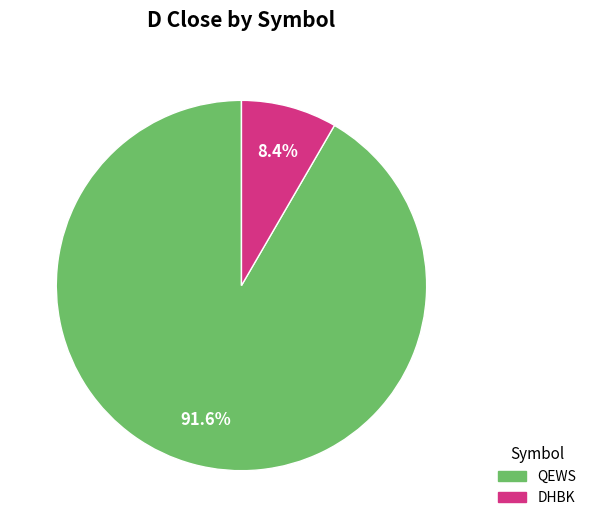

The QEWS slice represents 92% of the pie. True or false?

True